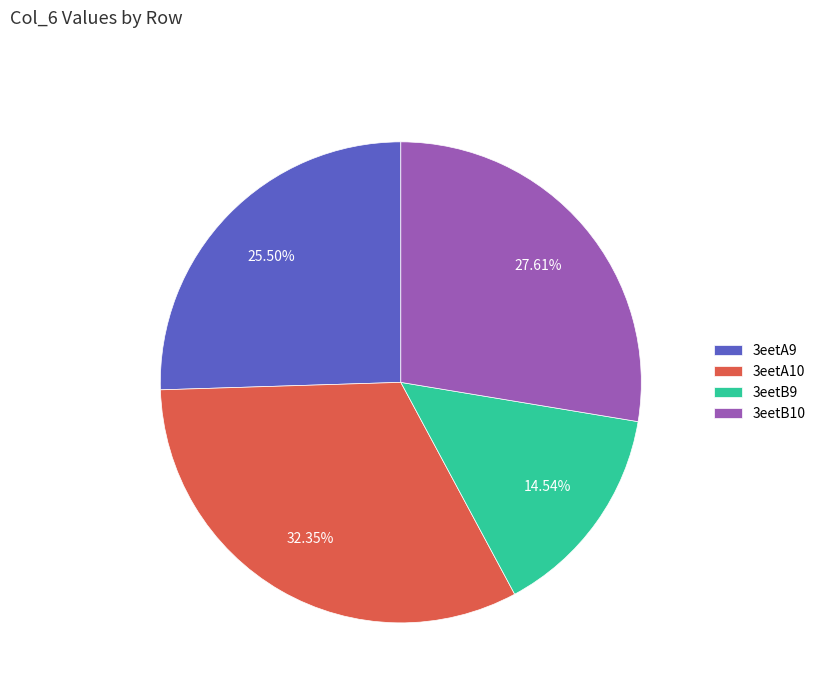

To the nearest percent, what is the combined percentage of 3eetB9 and 3eetB10?

42%